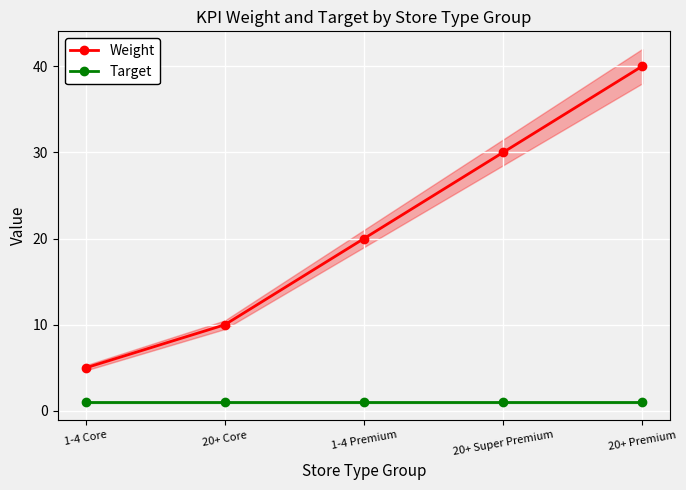

At which category is the sum across all series the highest?

20+ Premium